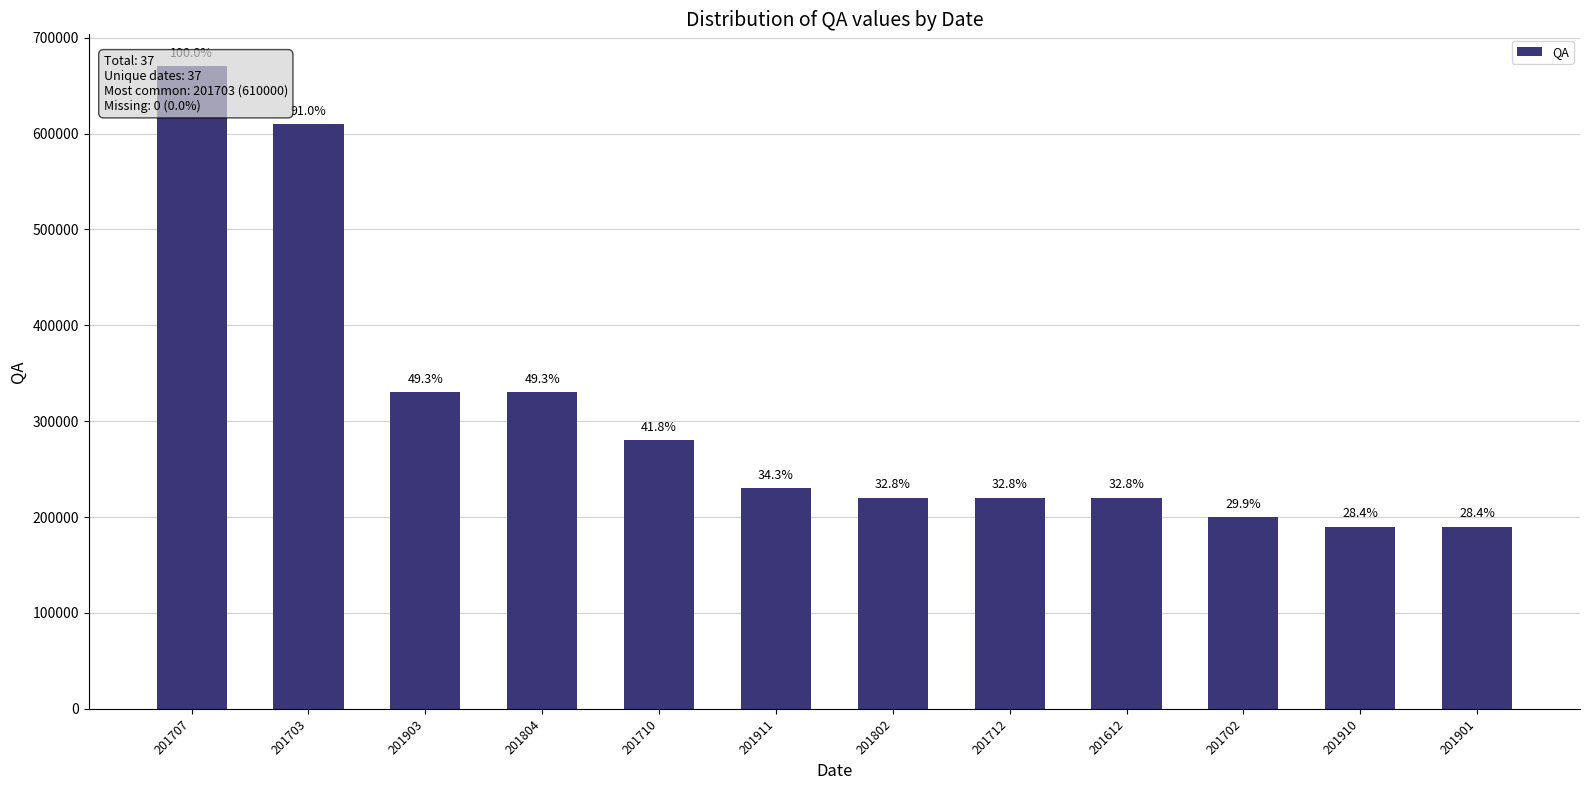

What is the approximate value at 201910, to the nearest 50?

190000